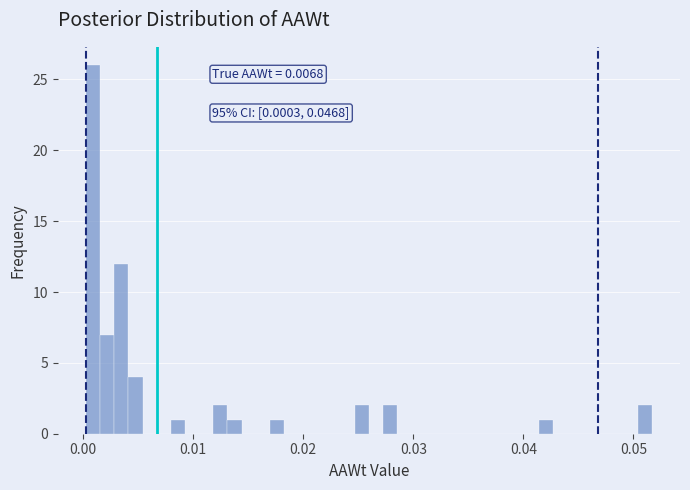

Around what value on the x-axis is the tallest bar? Give the approximate position of its centre, as read against the axis.

0.001